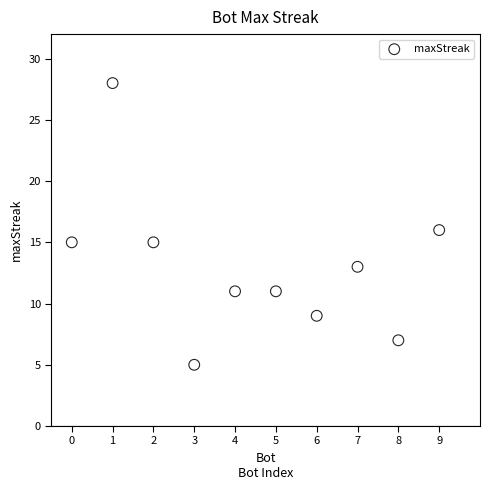

What is the average Y value?

13